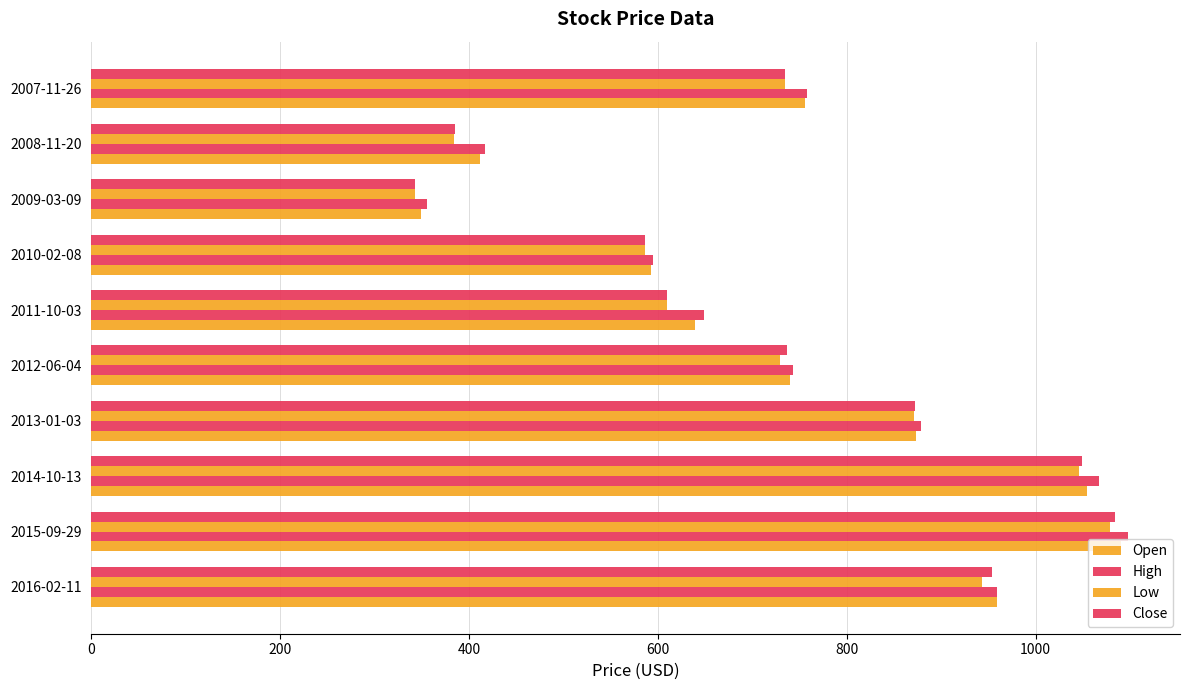

Which series has the largest range (max minus min)?

High